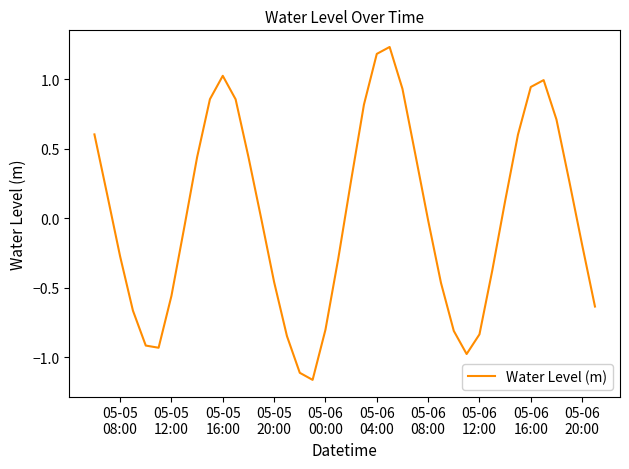

What is the difference between the maximum and minimum values?

2.4